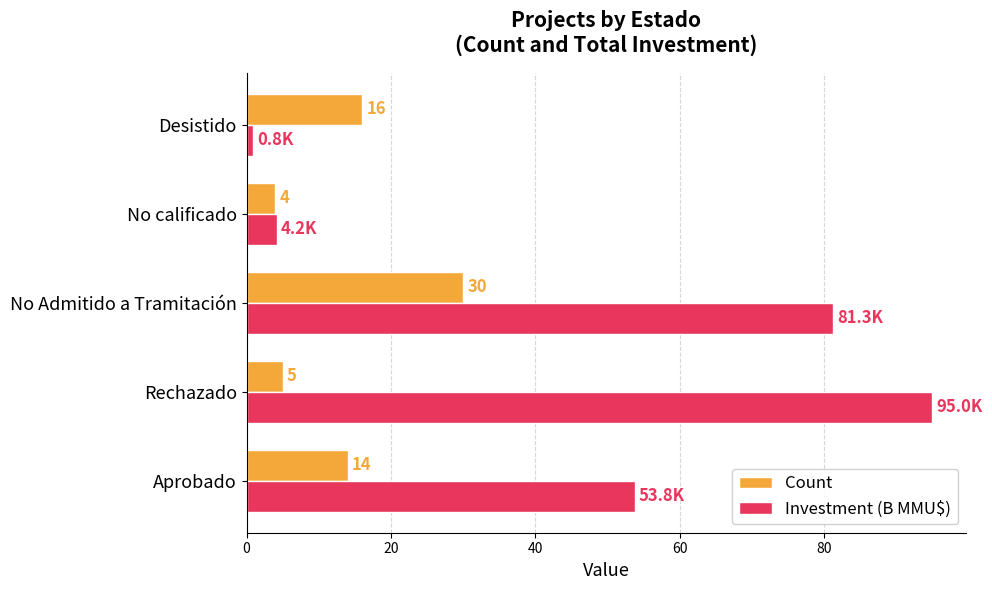

The Count series shows 5.0 at Rechazado. True or false?

True